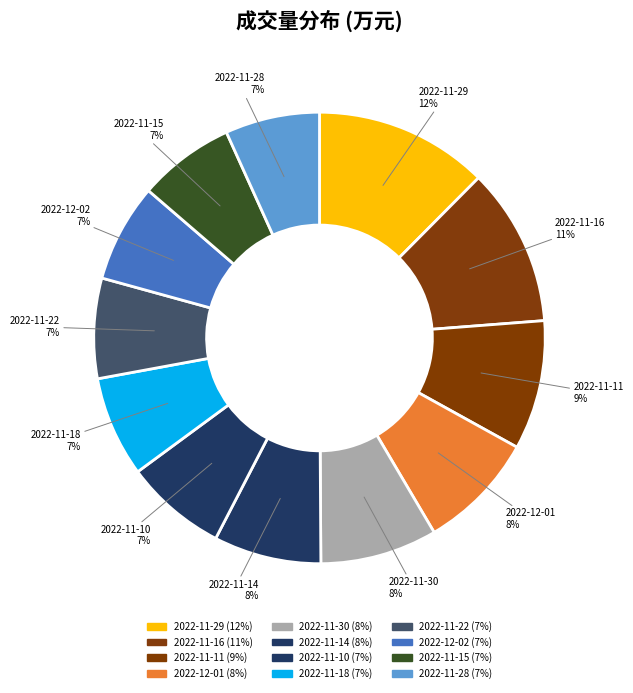

What is the largest slice in the pie chart?

2022-11-29